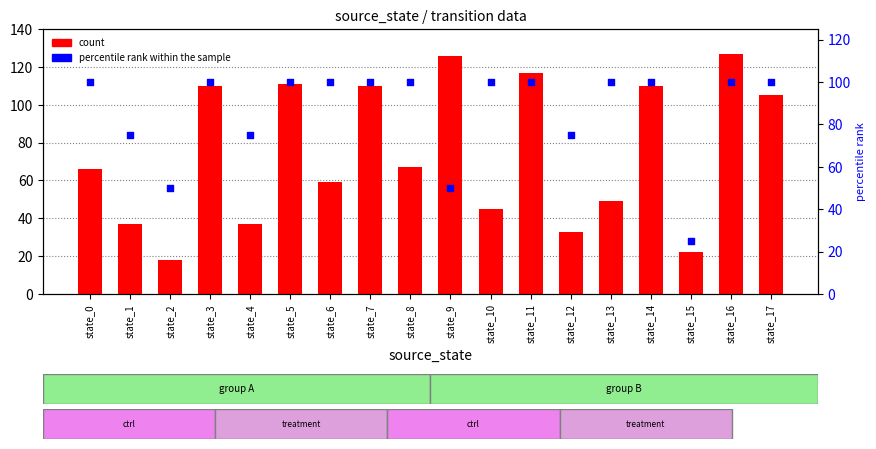

What is the total value across all series at state_1?

112